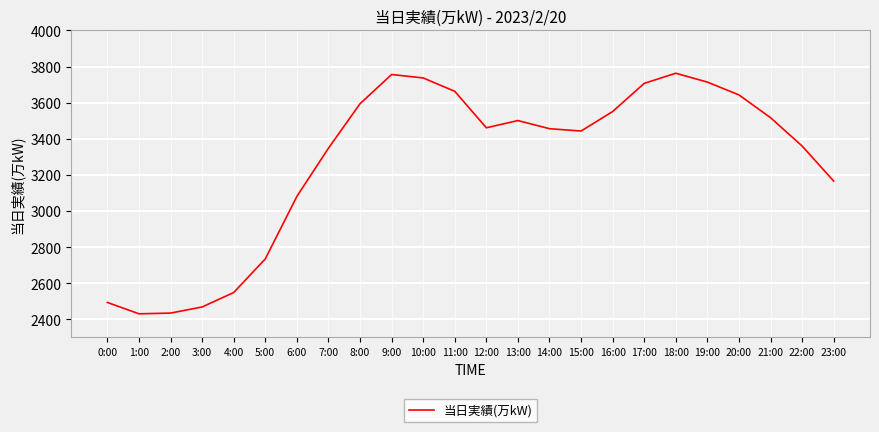

How many lines are shown in the chart?

1